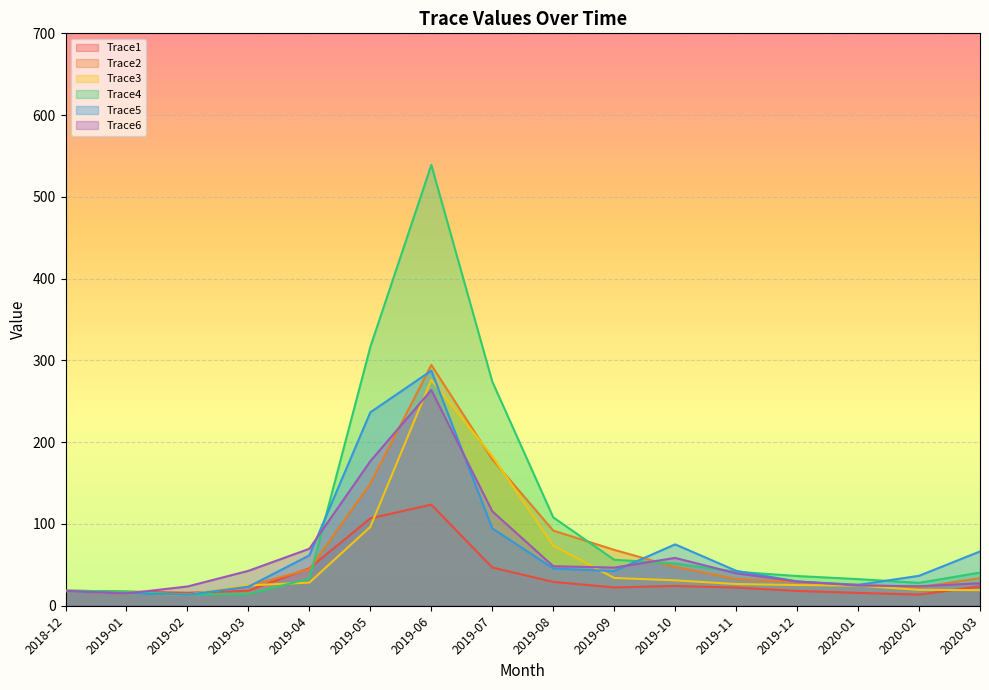

How many lines are shown in the chart?

6